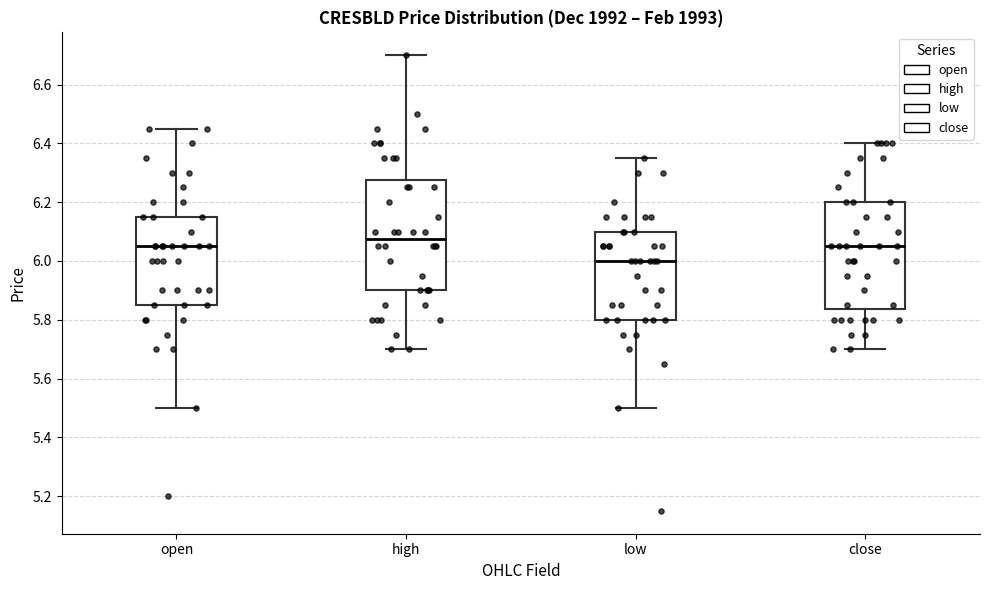

Reading left to right, transcribe this box plot: for each box, give where its median line is, the range the box spans, and where its two whiskers end, as read against the y-axis. The values are not printed on the chart, so give them approximately, as read against the axis.

open: median 6.06, box 5.86 to 6.16, whiskers 5.50 to 6.46
high: median 6.08, box 5.90 to 6.28, whiskers 5.70 to 6.70
low: median 6.00, box 5.80 to 6.10, whiskers 5.50 to 6.36
close: median 6.06, box 5.84 to 6.20, whiskers 5.70 to 6.40